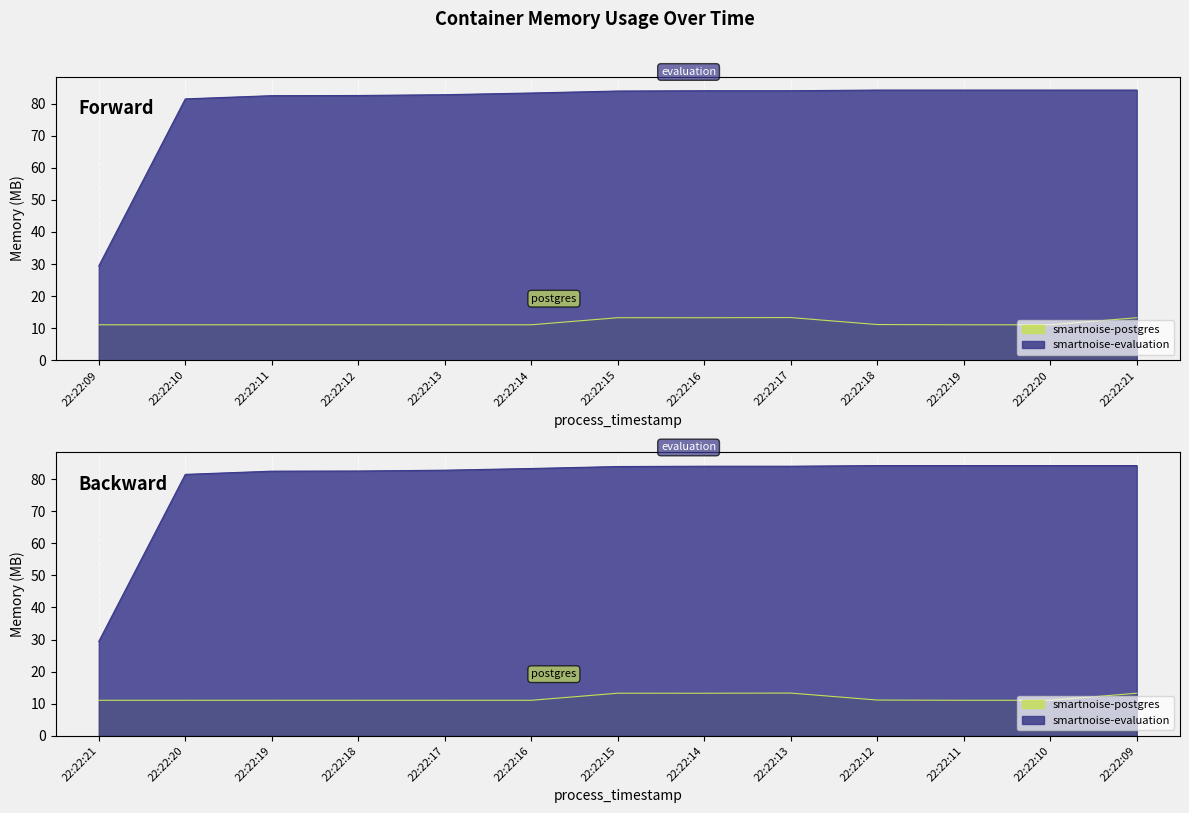

True or false: smartnoise-evaluation has a value of 83.3 at 22:22:14.

True